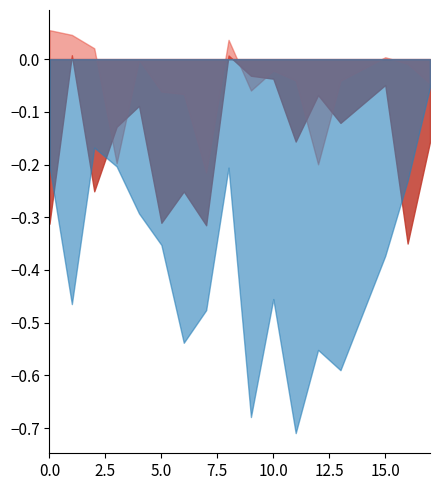

In acousticness, how many points are higher than both neighbors (excluding endpoints)?

6